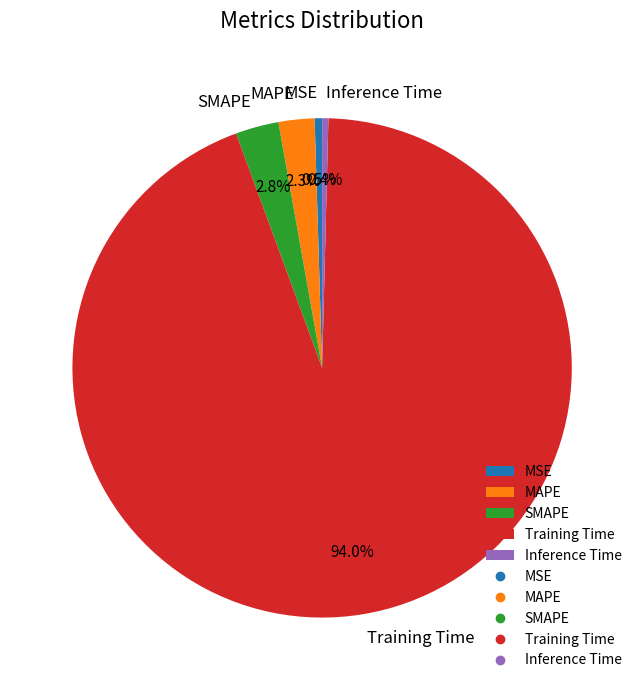

What is the largest slice in the pie chart?

Training Time